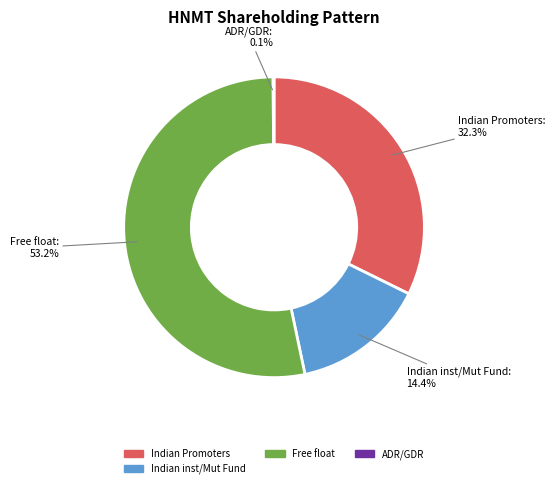

To the nearest percent, what is the average slice percentage?

25%